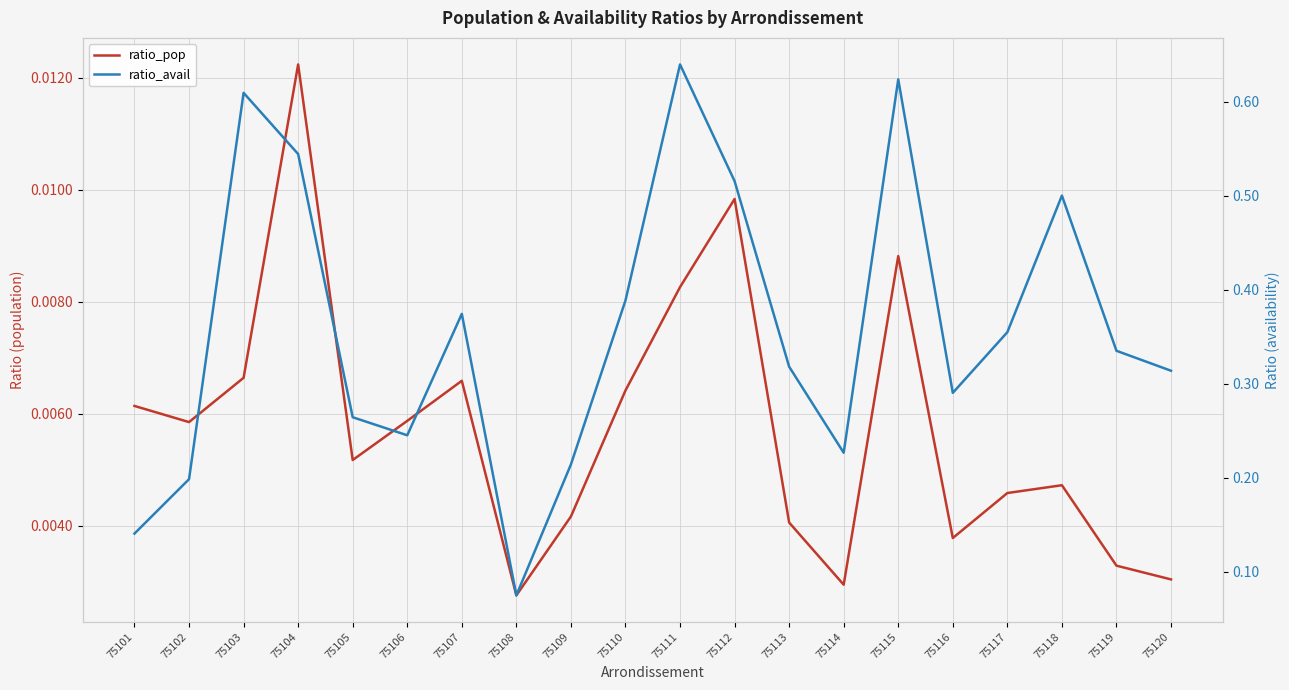

What is the spread (max minus min) of values at 75118?

0.5